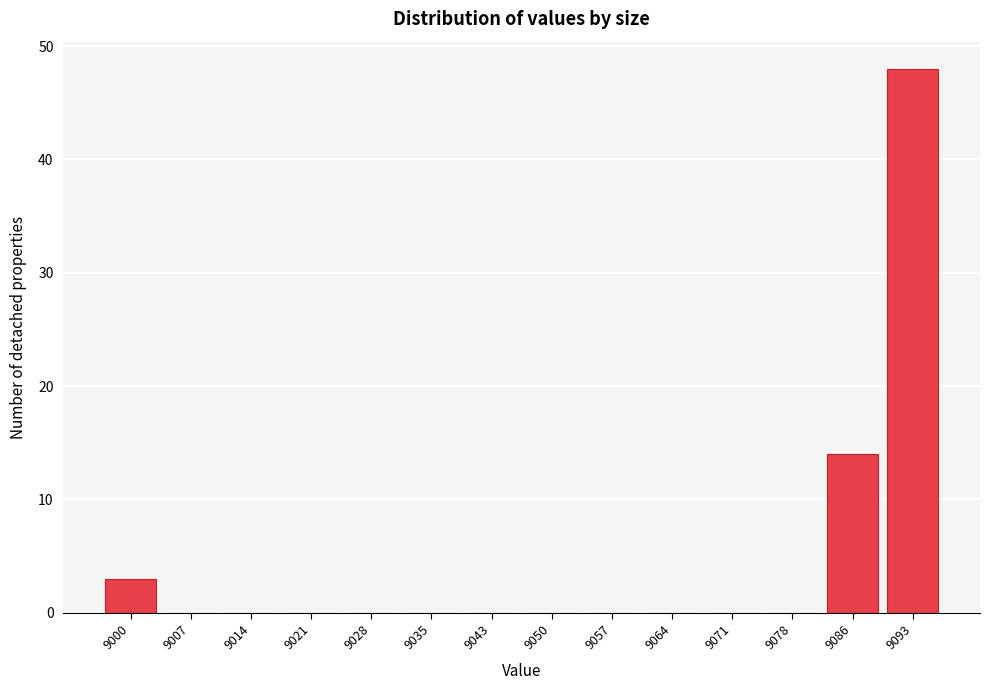

Reading right to left, transcribe all the data shown in this chart.

9093=48	9086=14	9078=0	9071=0	9064=0	9057=0	9050=0	9043=0	9035=0	9028=0	9021=0	9014=0	9007=0	9000=3